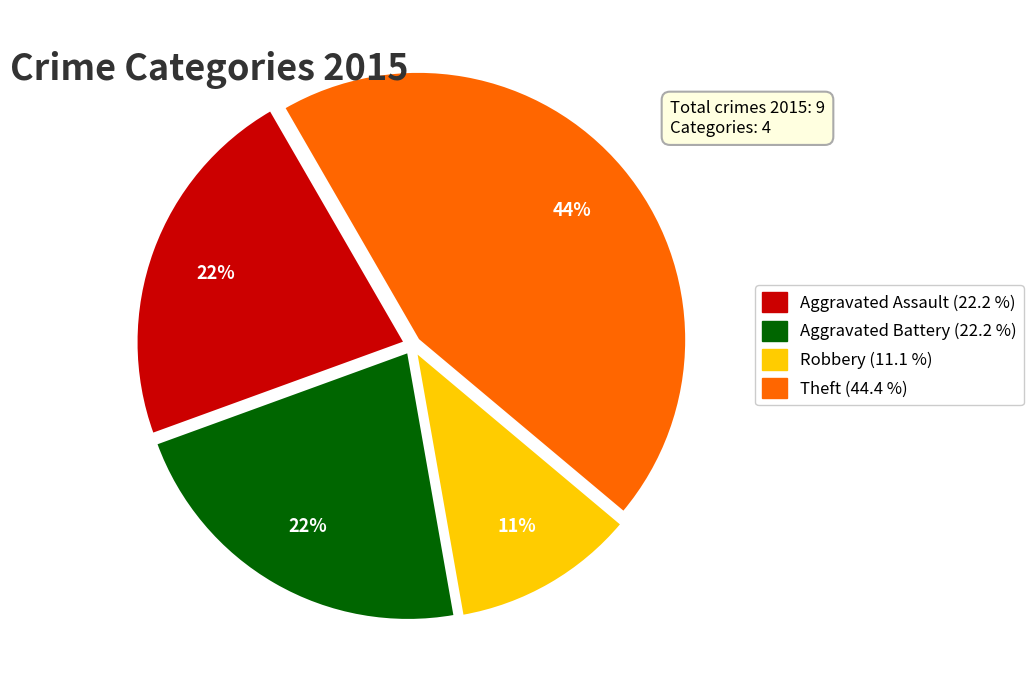

To the nearest percent, what is the difference between the largest and smallest slice percentages?

33%